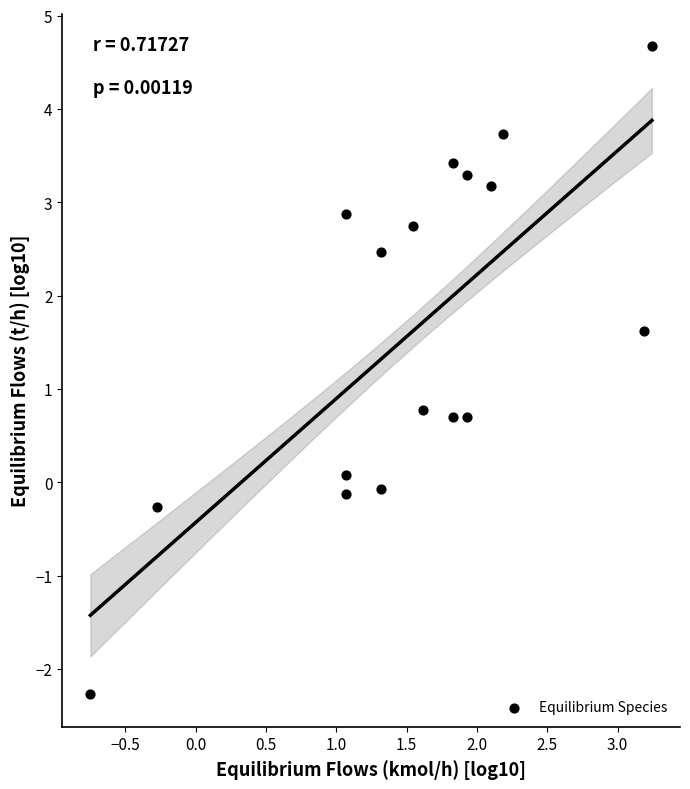

What is the range of Y values (max minus min)?

6.9